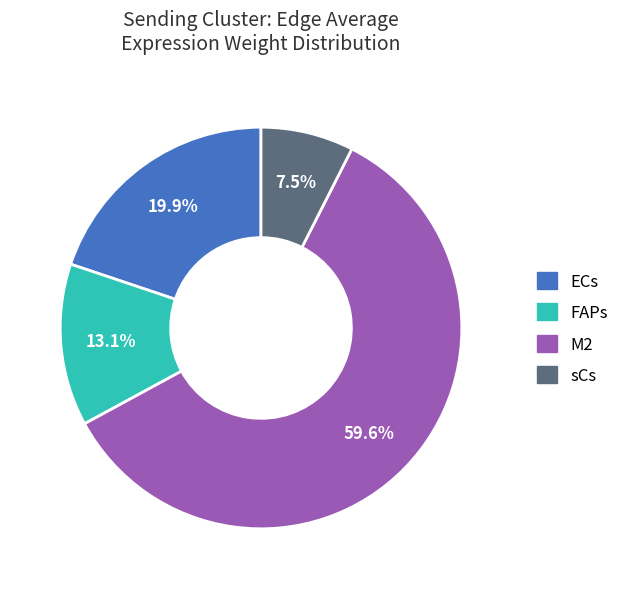

How many slices are in this pie chart?

4